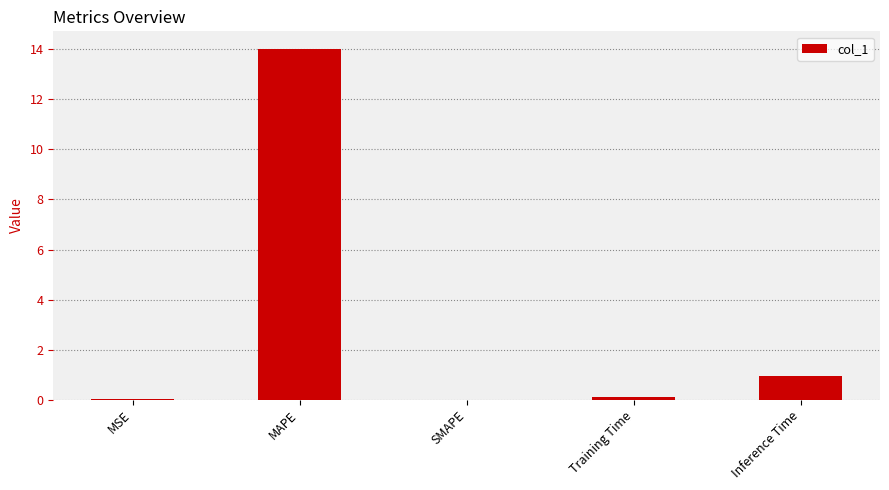

At which category does the chart reach its peak across all series?

MAPE